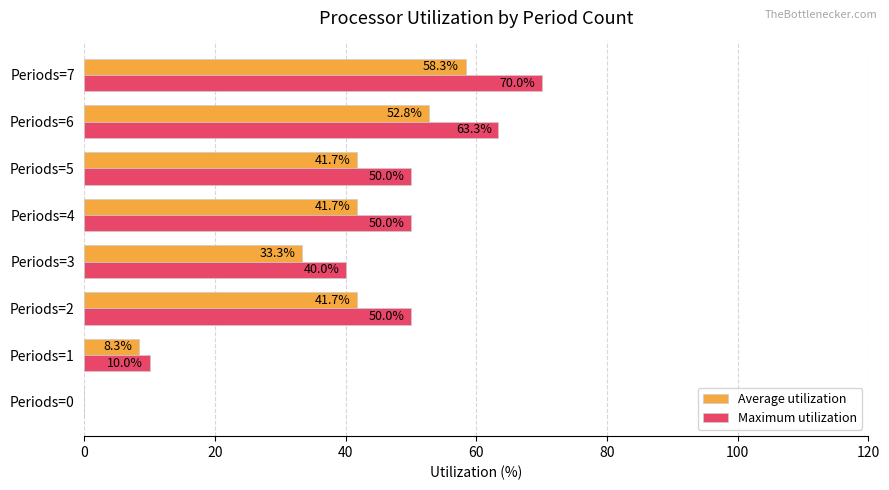

At which label does Maximum utilization reach its peak?

Periods=7